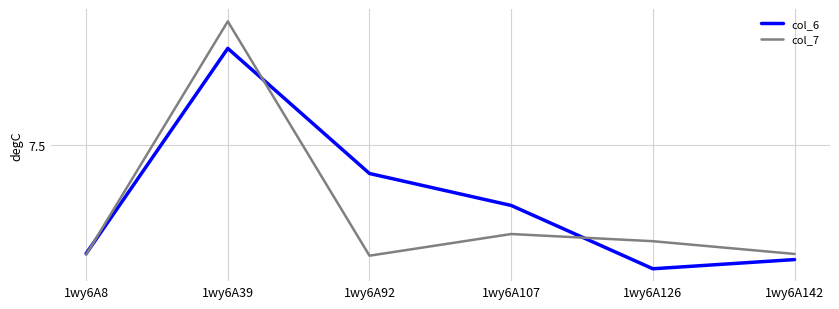

Is this an area chart (filled region under the line)?

No